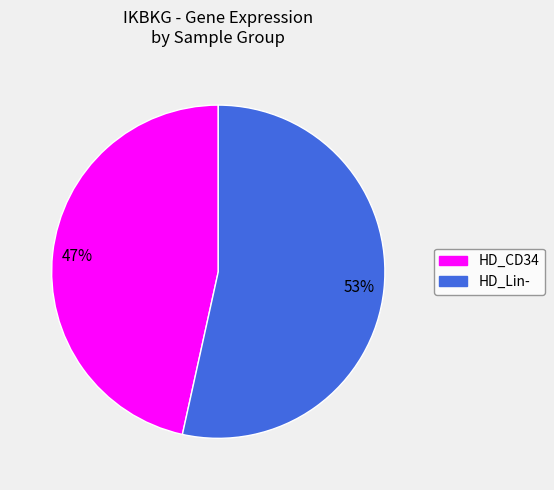

To the nearest percent, what is the average slice percentage?

50%